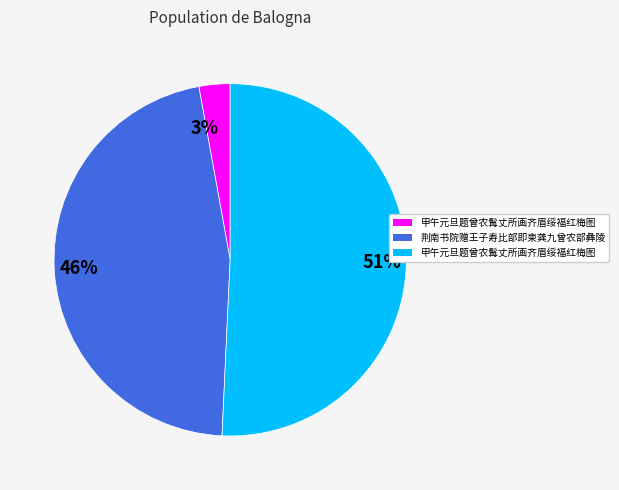

To the nearest percent, what is the average slice percentage?

33%